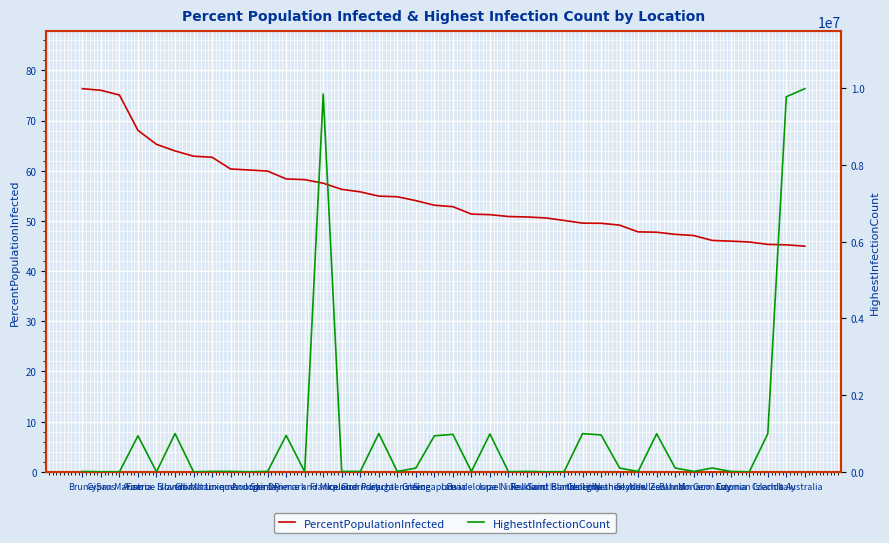

Is this an area chart (filled region under the line)?

No